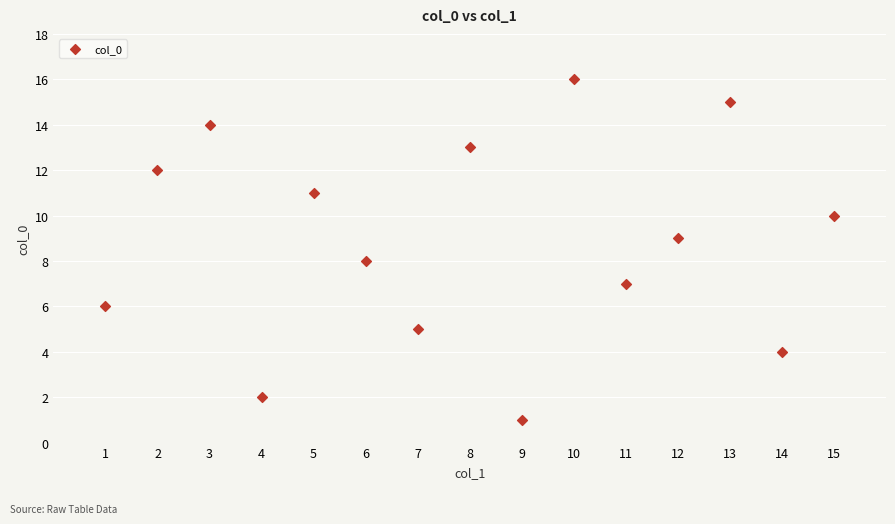

What is the range of X values (max minus min)?

14